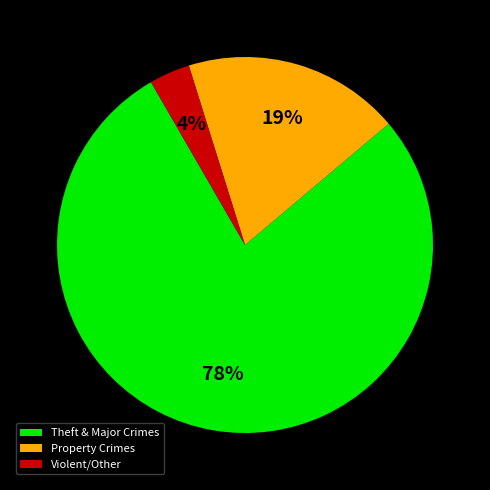

How many segments does this pie chart have?

3